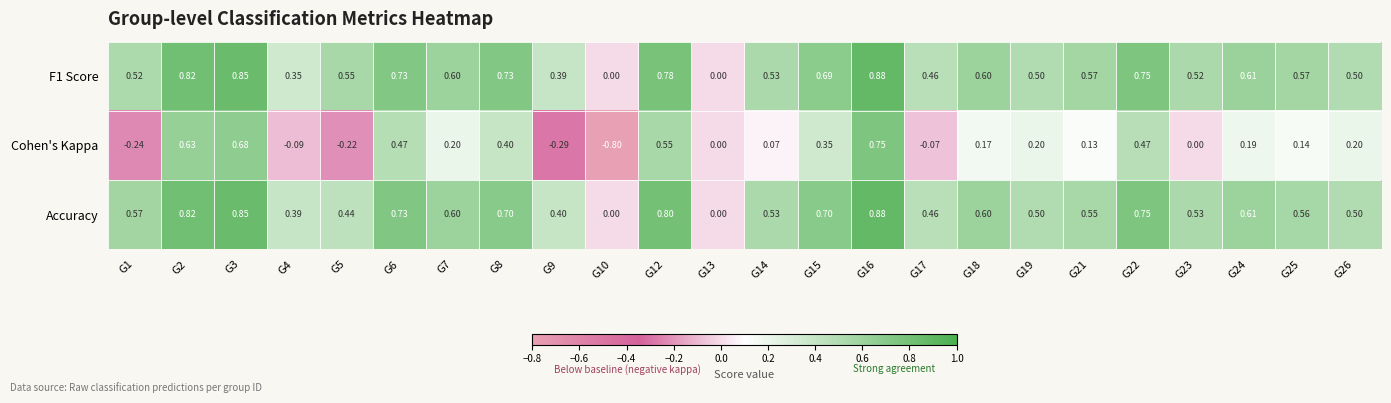

Is the value of Cohen's Kappa at G12 greater than the value of Accuracy at G1?

No